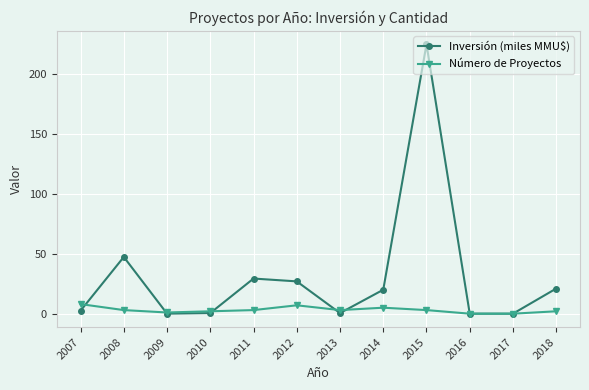

True or false: Inversión (miles MMU$) has a value of 225.0 at 2015.

True